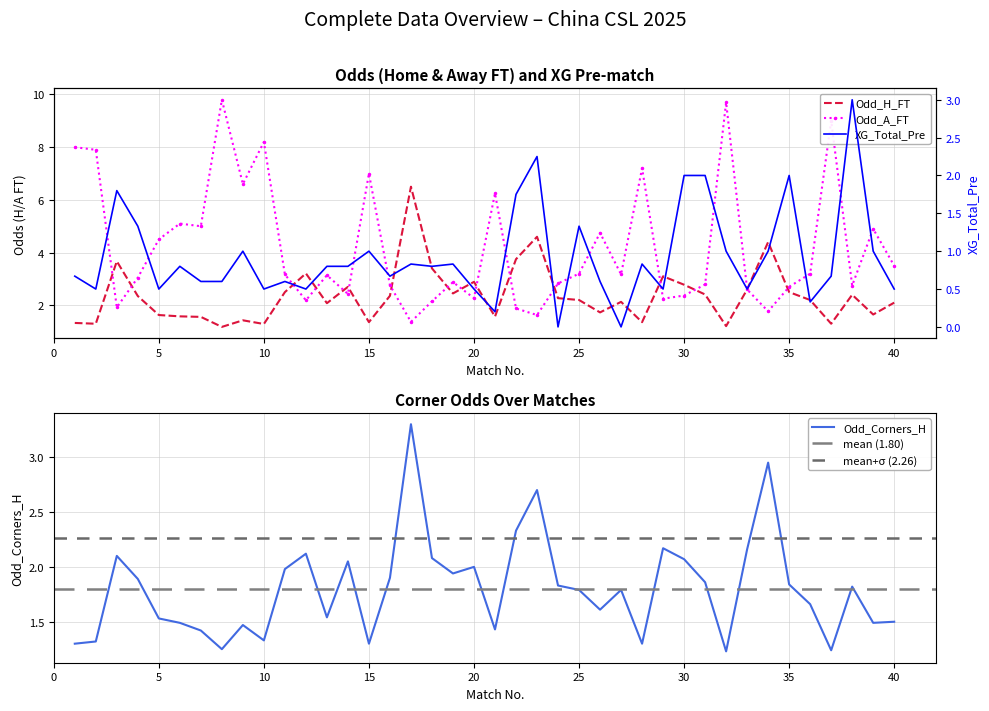

What is the sum of the Odd_H_FT values at 15 and 4?

3.7